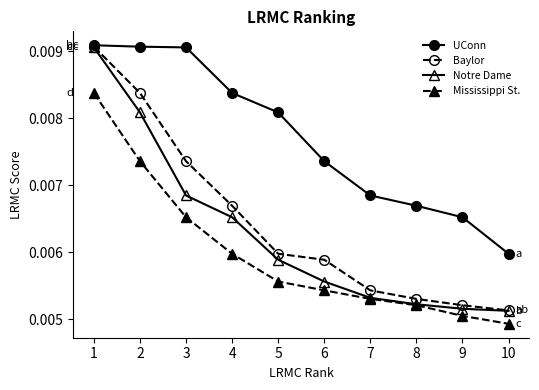

Which series has the largest total across all categories?

UConn